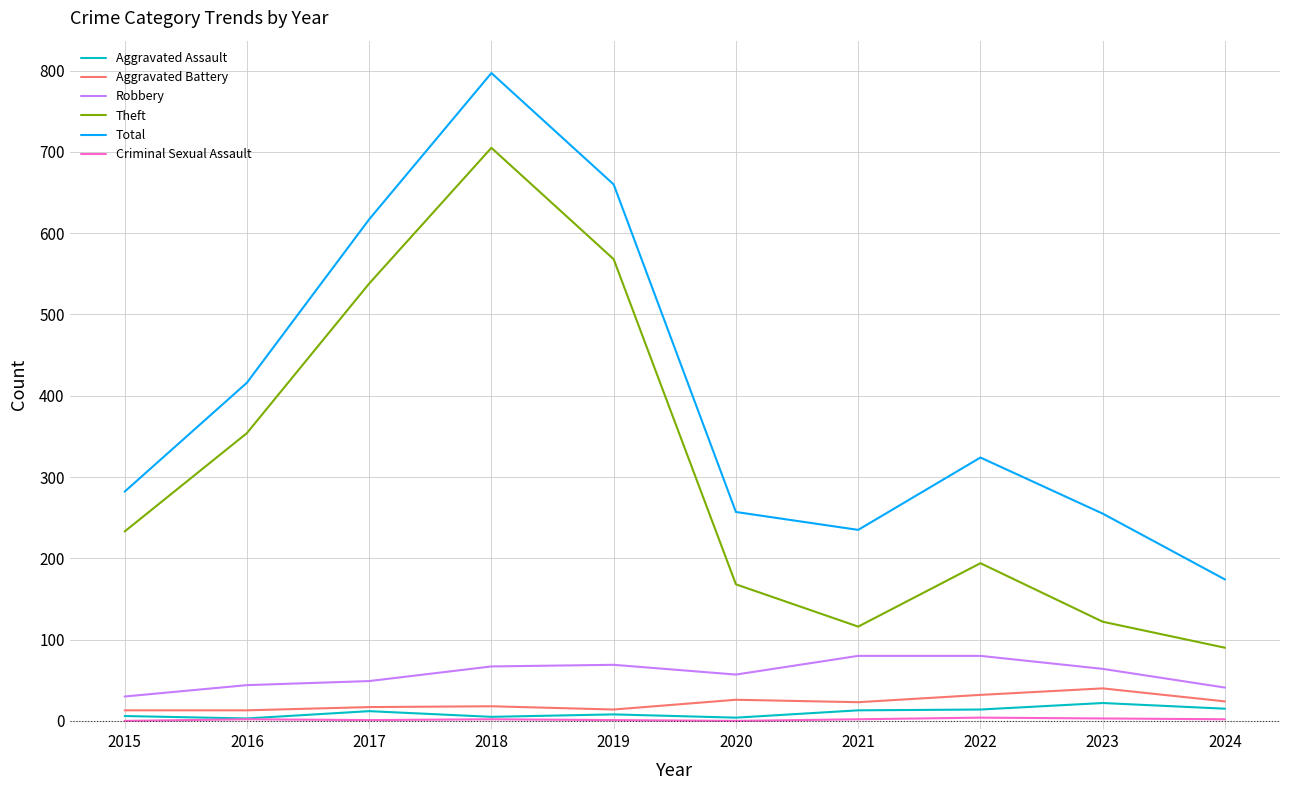

Does the chart display data point markers on the line(s)?

No